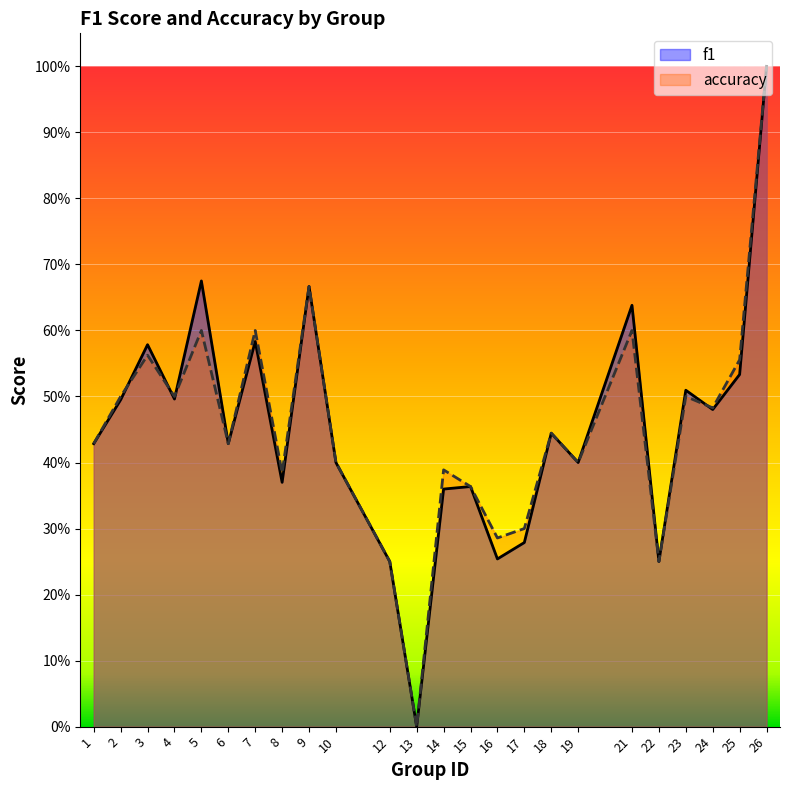

Reading left to right, extract all data points from this chart.

f1: 1=0.4	2=0.5	3=0.6	4=0.5	5=0.7	6=0.4	7=0.6	8=0.4	9=0.7	10=0.4	12=0.2	13=0.0	14=0.4	15=0.4	16=0.3	17=0.3	18=0.4	19=0.4	21=0.6	22=0.2	23=0.5	24=0.5	25=0.5	26=1.0
accuracy: 1=0.4	2=0.5	3=0.6	4=0.5	5=0.6	6=0.4	7=0.6	8=0.4	9=0.7	10=0.4	12=0.2	13=0.0	14=0.4	15=0.4	16=0.3	17=0.3	18=0.4	19=0.4	21=0.6	22=0.2	23=0.5	24=0.5	25=0.6	26=1.0